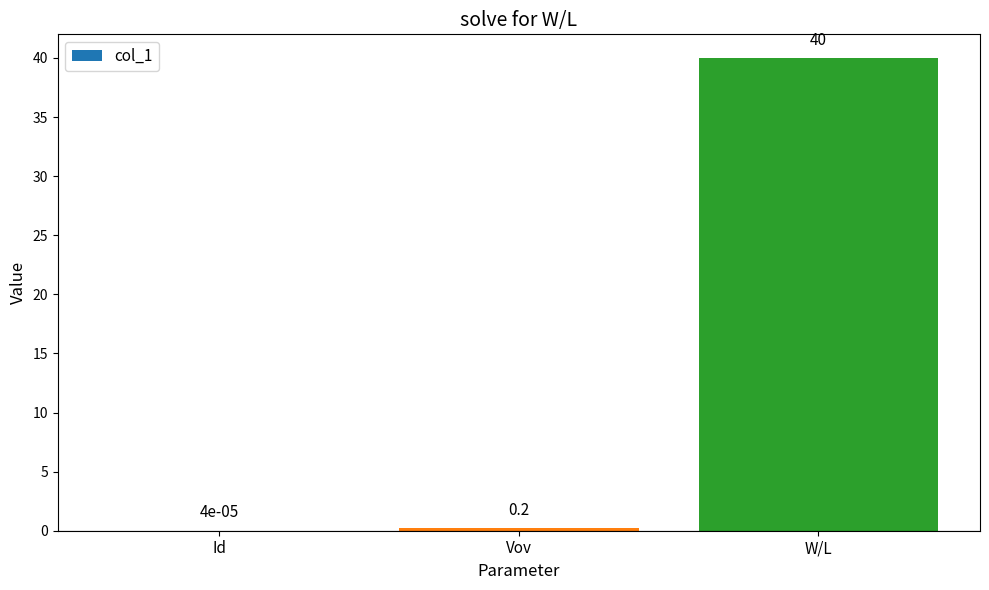

True or false: the data shows 40.0 at W/L.

True